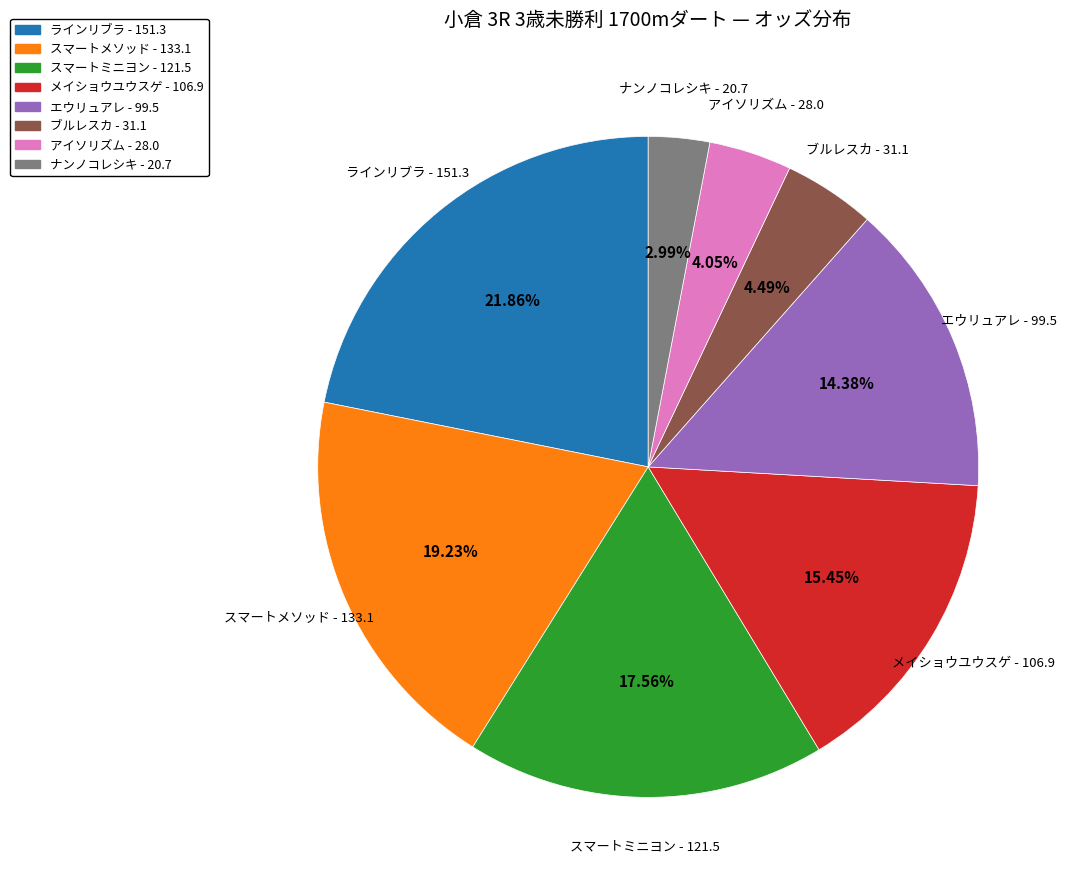

Is there a majority slice in this chart?

No